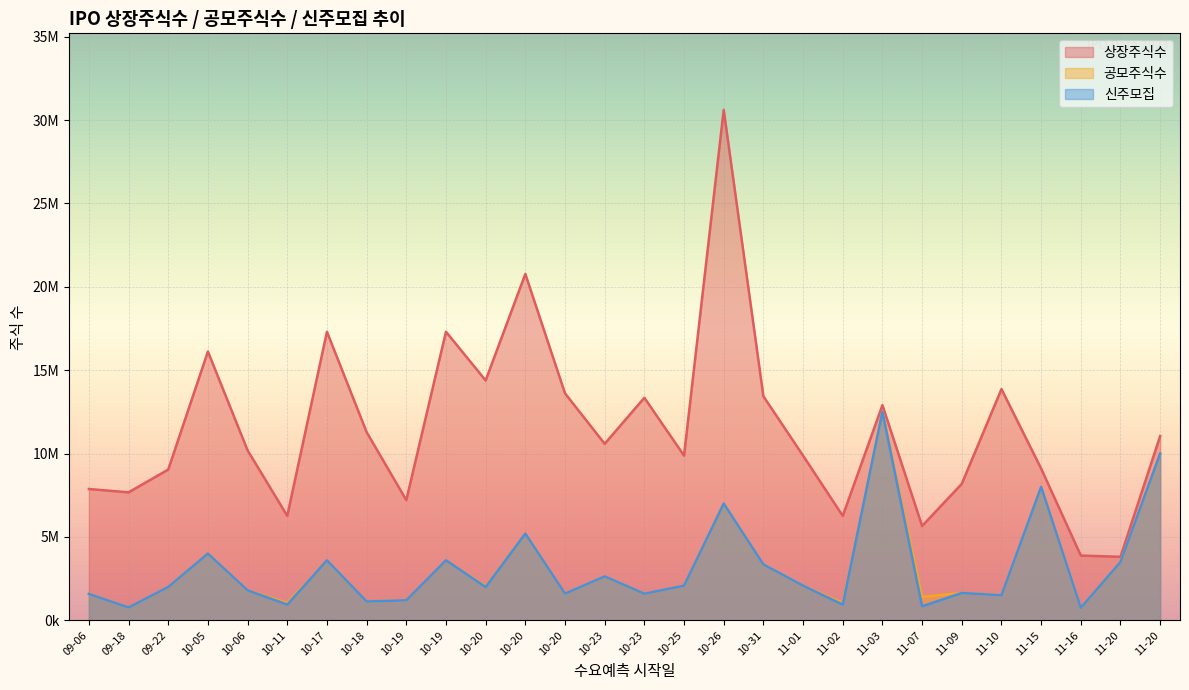

Does the chart display data point markers on the line(s)?

No